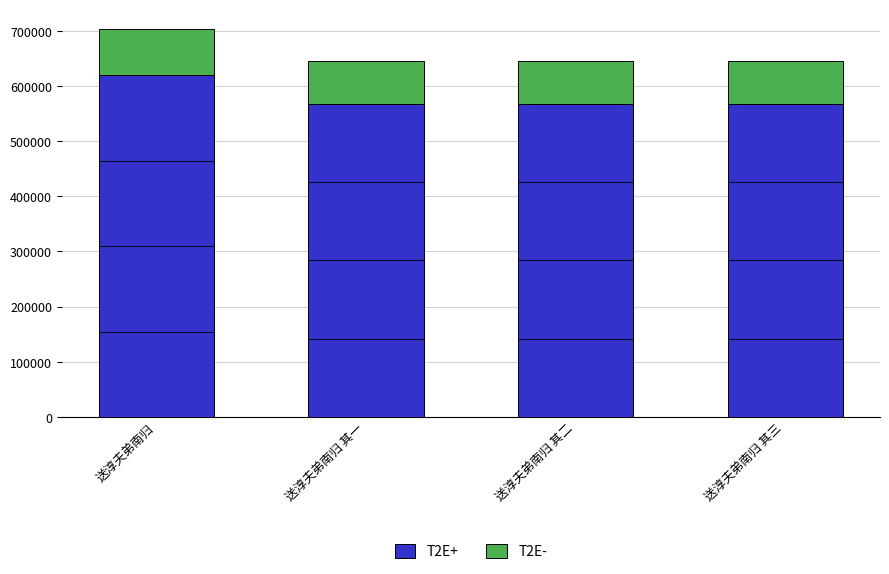

Are the bars grouped side by side (vs. stacked)?

No